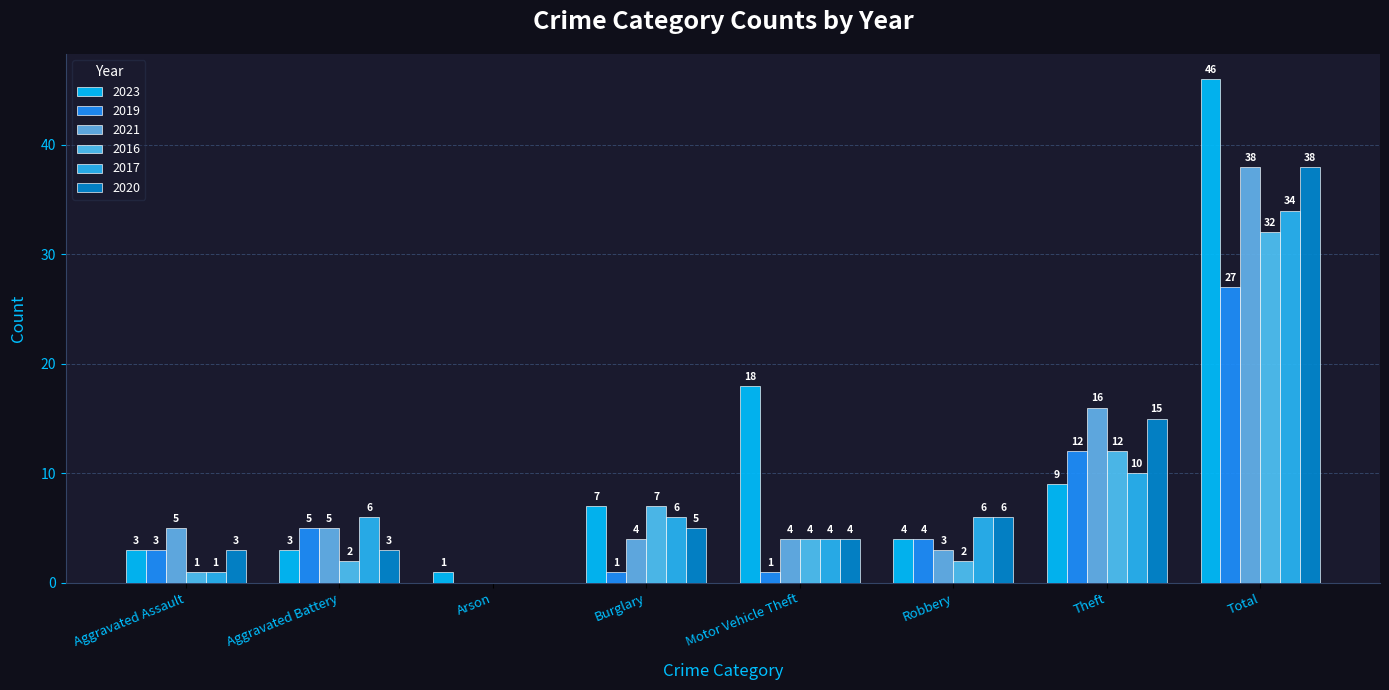

How many groups of bars are there?

8